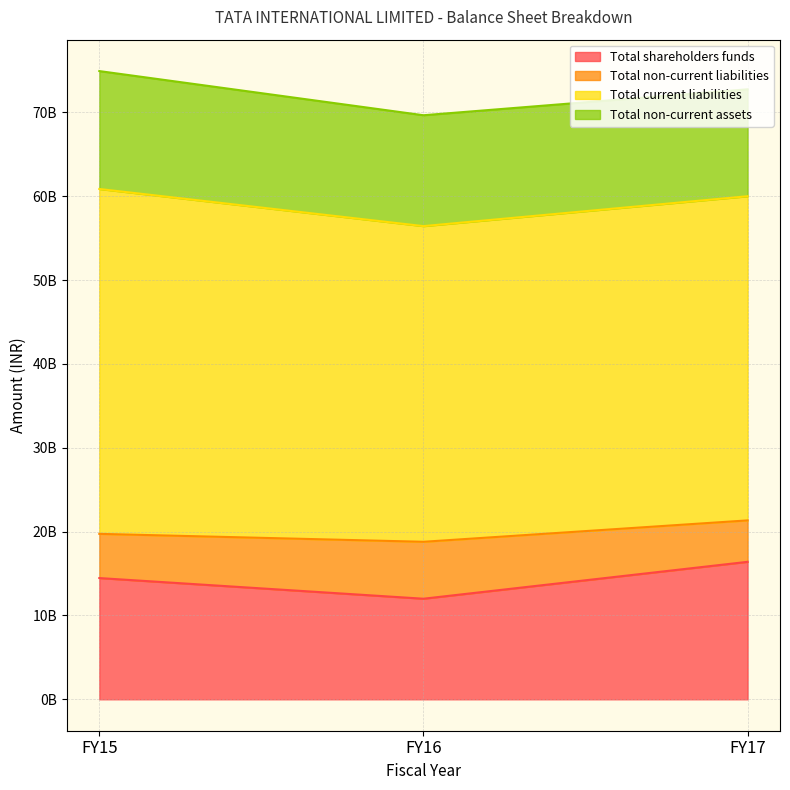

Which category has the highest value across all series?

FY15